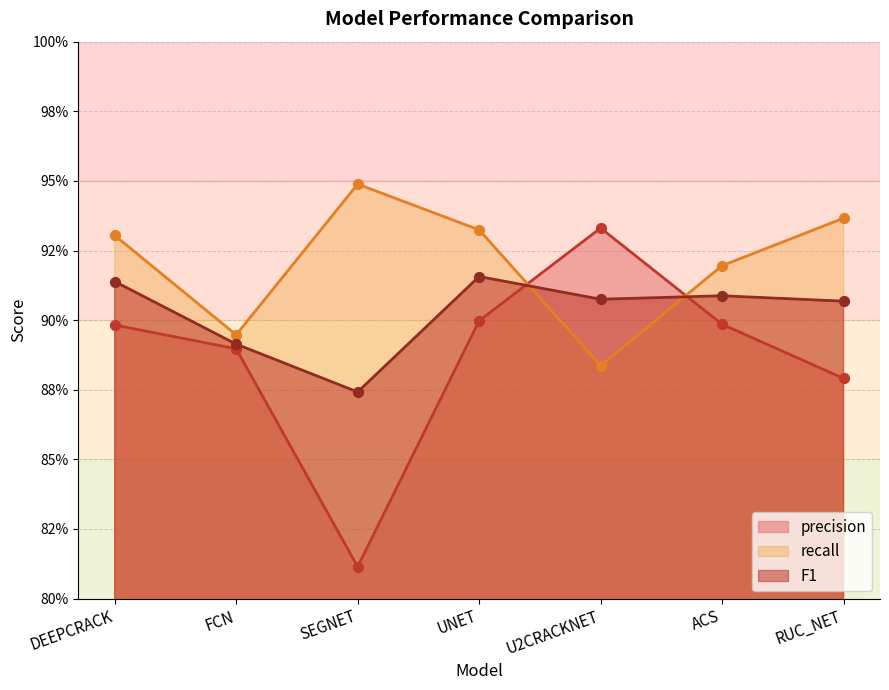

At which category is the sum across all series the highest?

UNET